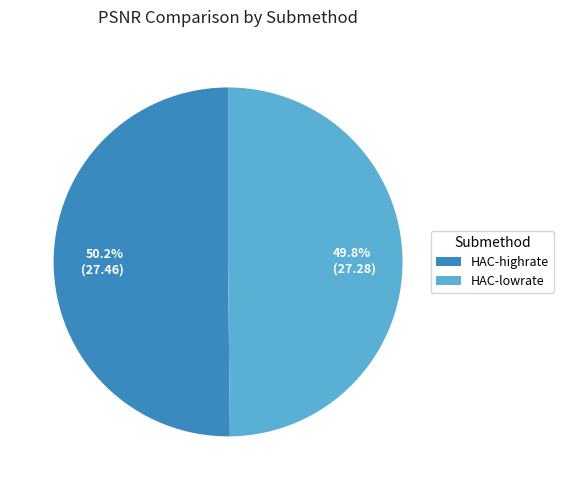

To the nearest percent, what is the average slice percentage?

50%